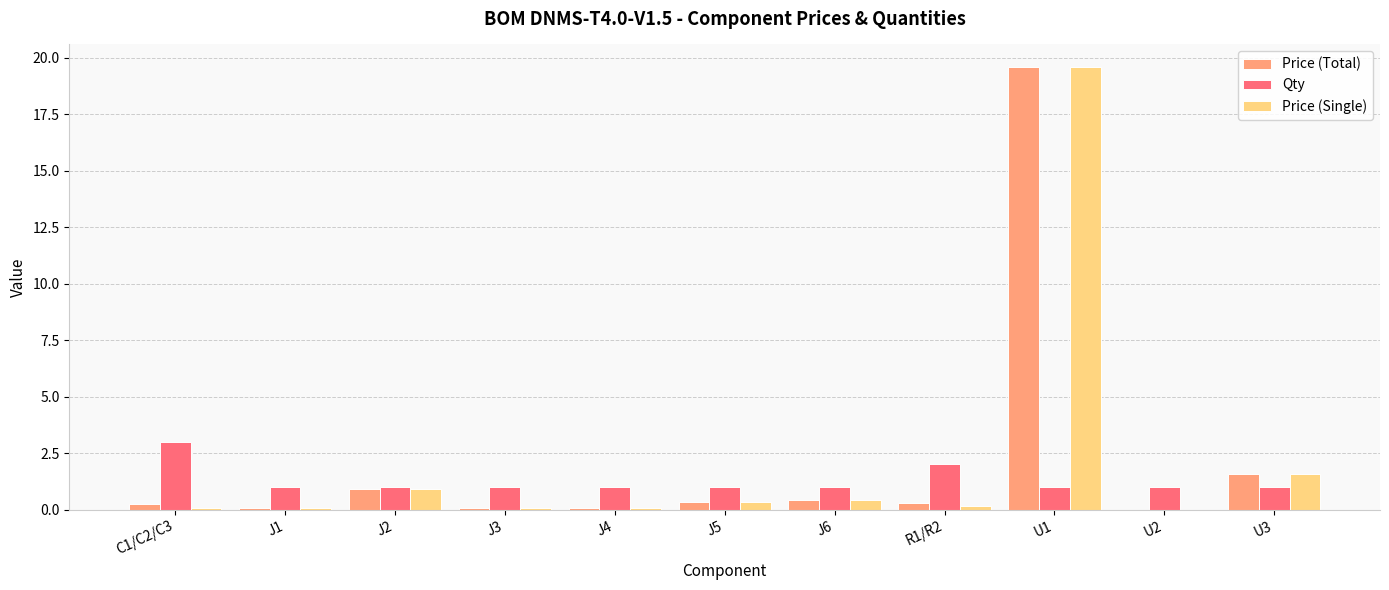

At which label does Price (Single) reach its peak?

U1